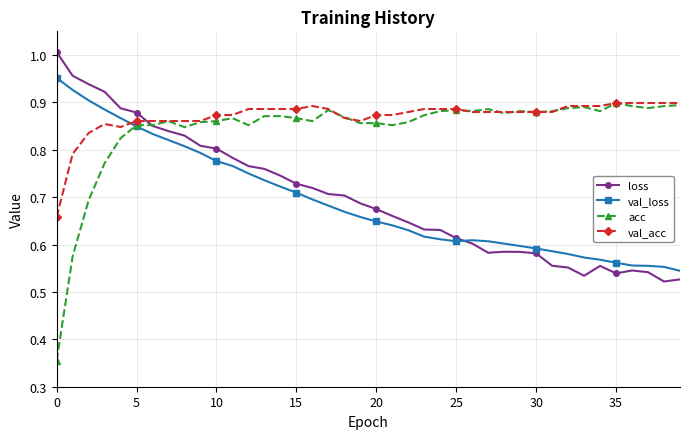

Does the chart have visible grid lines?

Yes